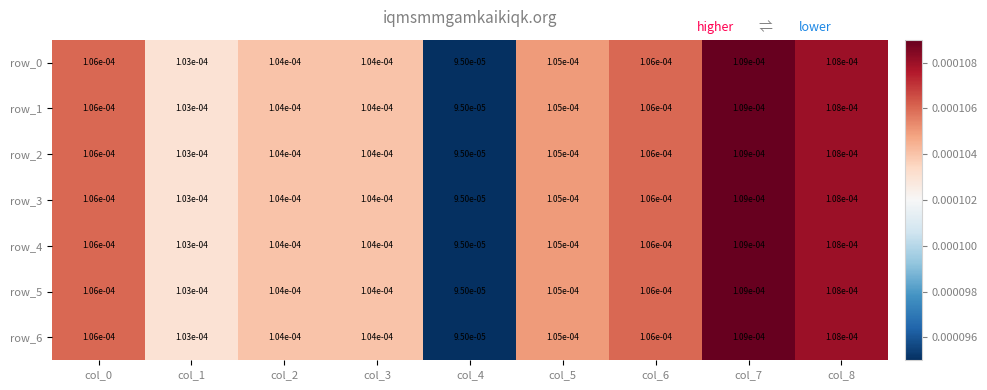

Is the value of row_3 at col_7 greater than the value of row_6 at col_2?

Yes